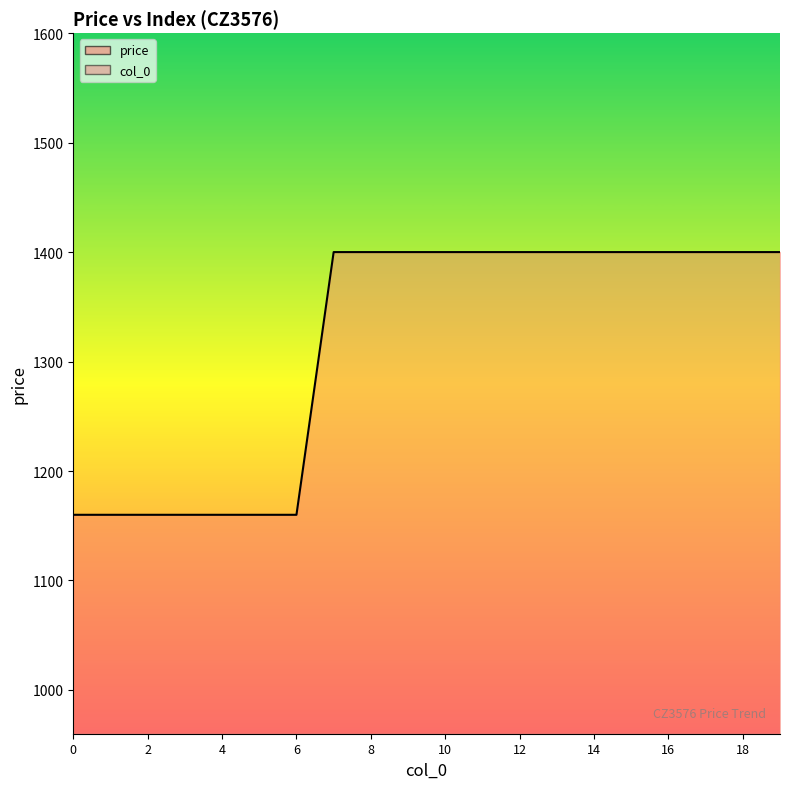

How many data points does each series have?

20